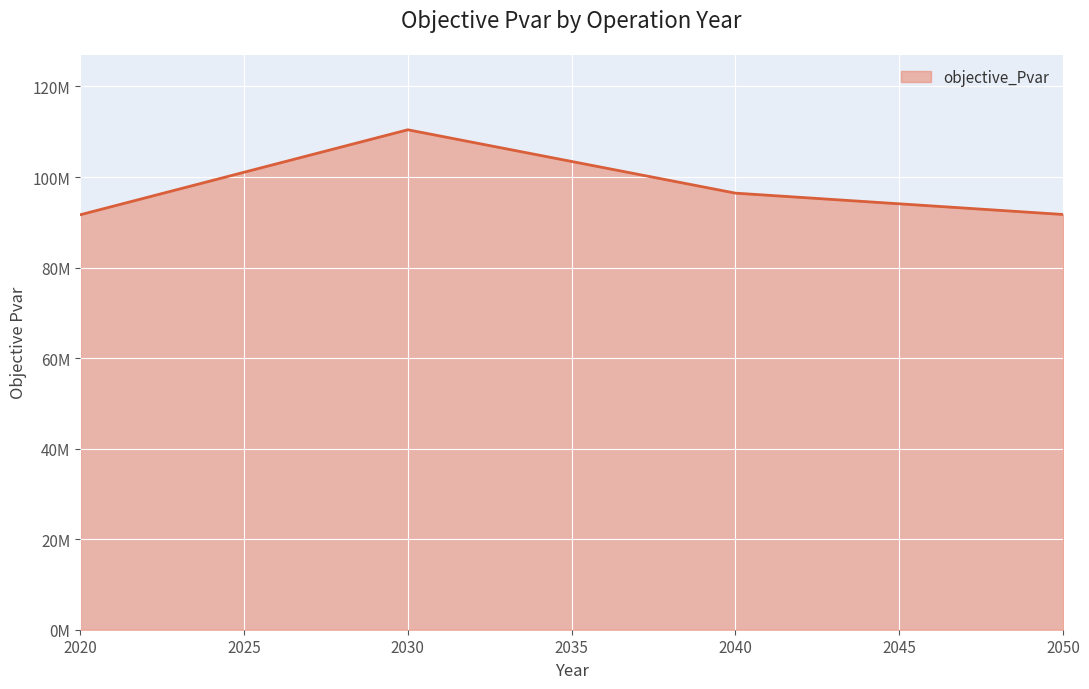

How many points are higher than both their immediate neighbors (excluding endpoints)?

1